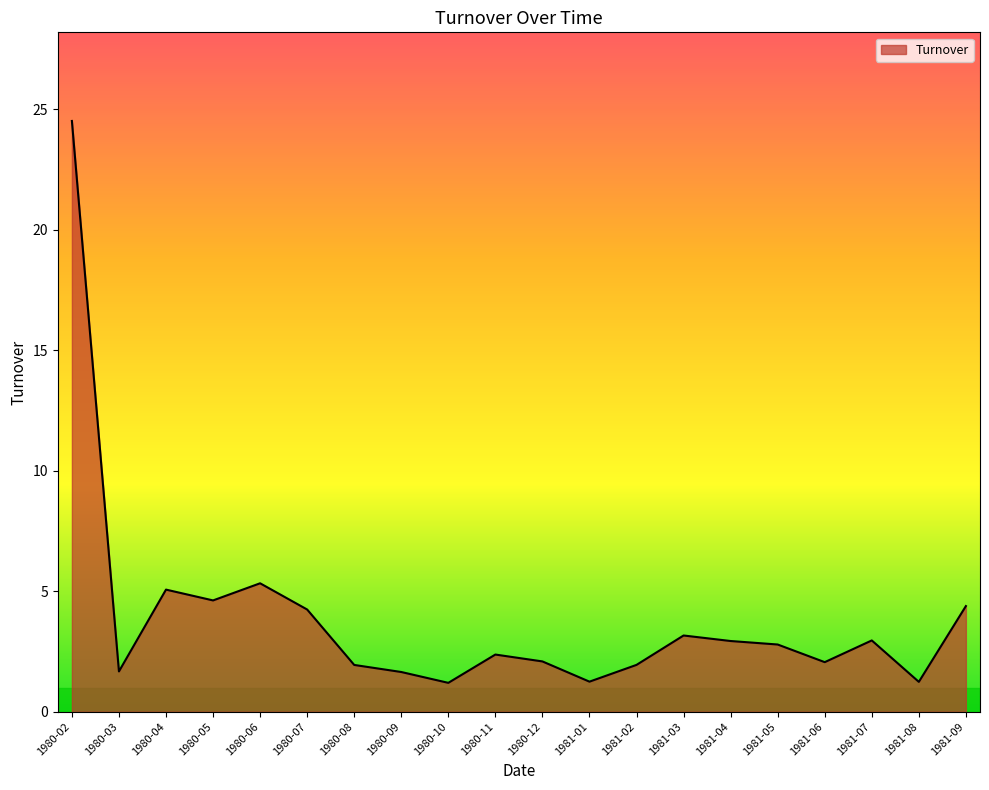

What is the difference between the maximum and minimum values?

23.3